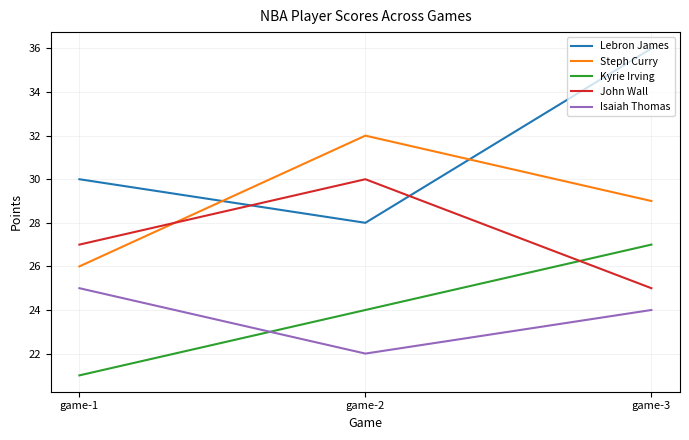

What is the difference between the maximum and minimum values in the Lebron James series?

8